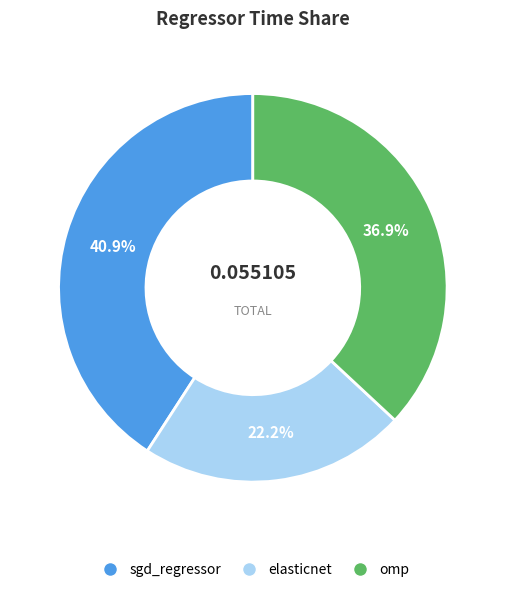

To the nearest percent, what percentage of the pie is elasticnet?

22%